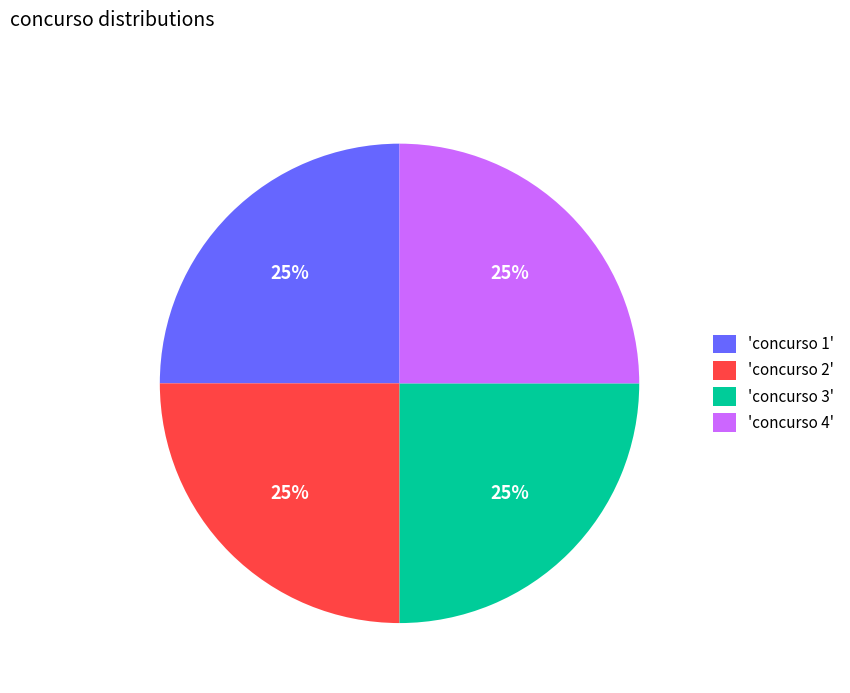

Count the number of slices in the pie.

4